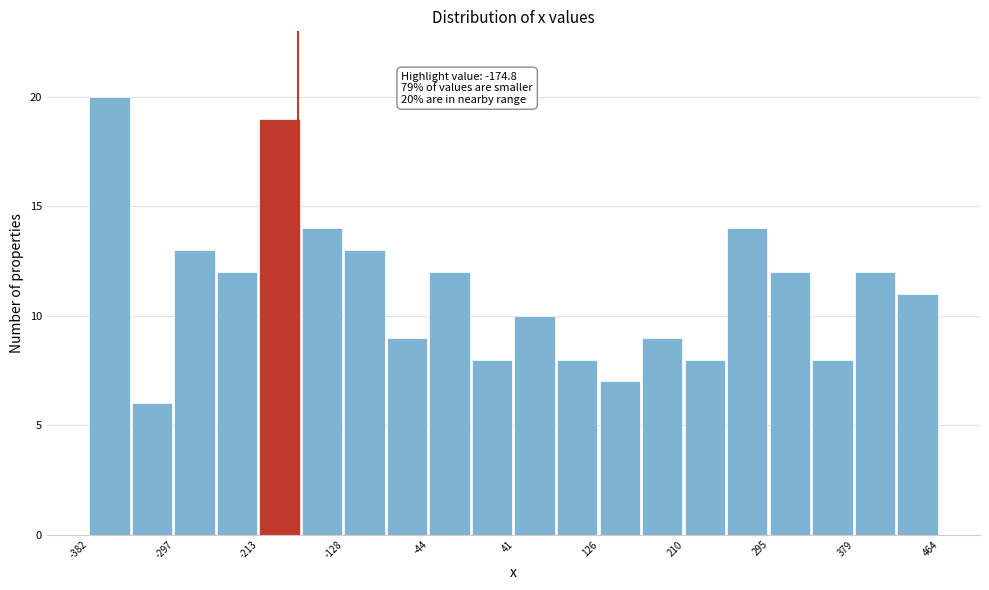

Over which range of the x-axis is the bar tallest?

-380 to -340